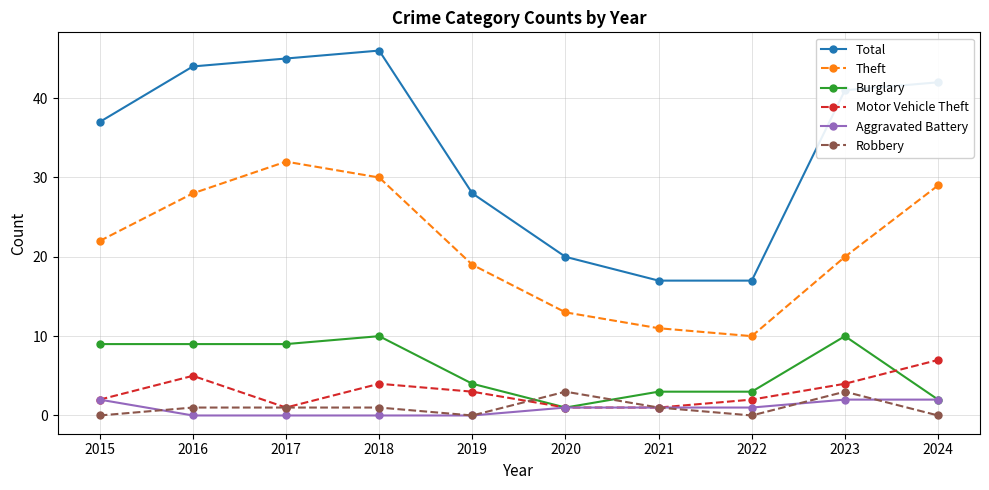

What is the sum of all Total values?

337